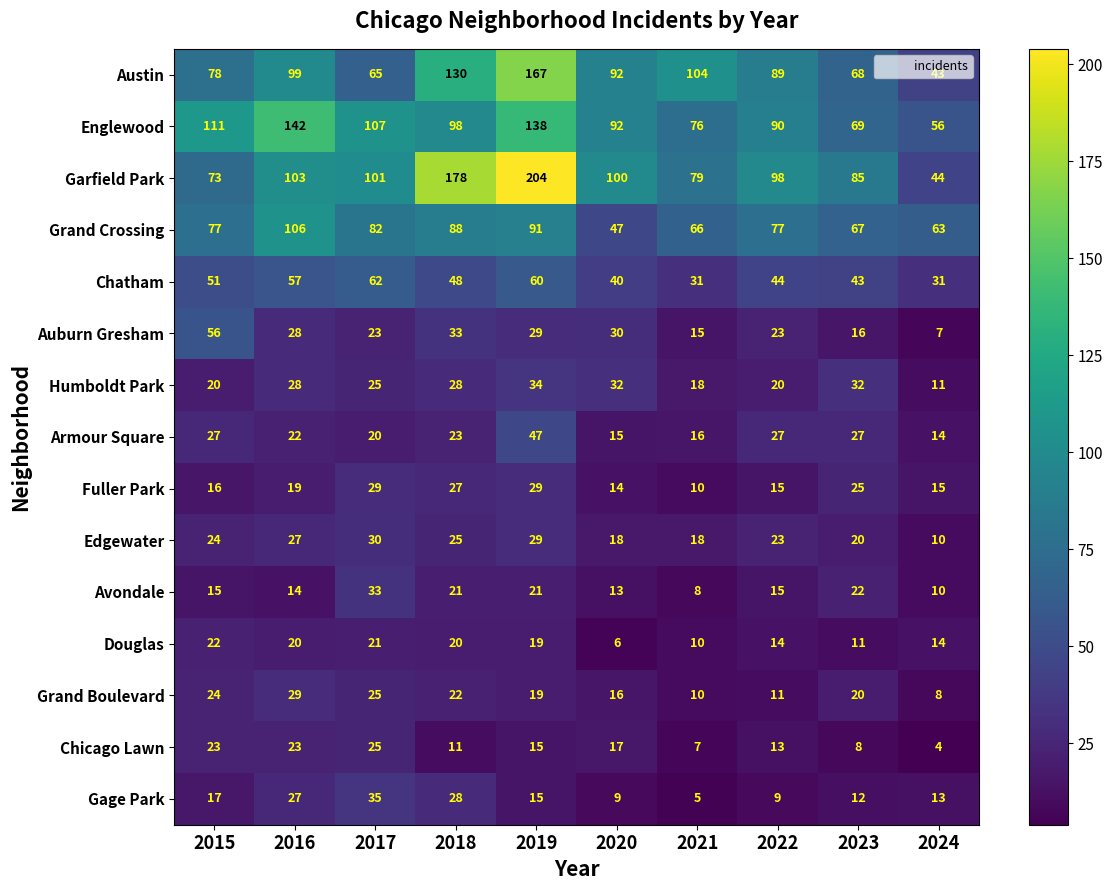

Between 2023 and 2024, which series saw the biggest shift?

Garfield Park